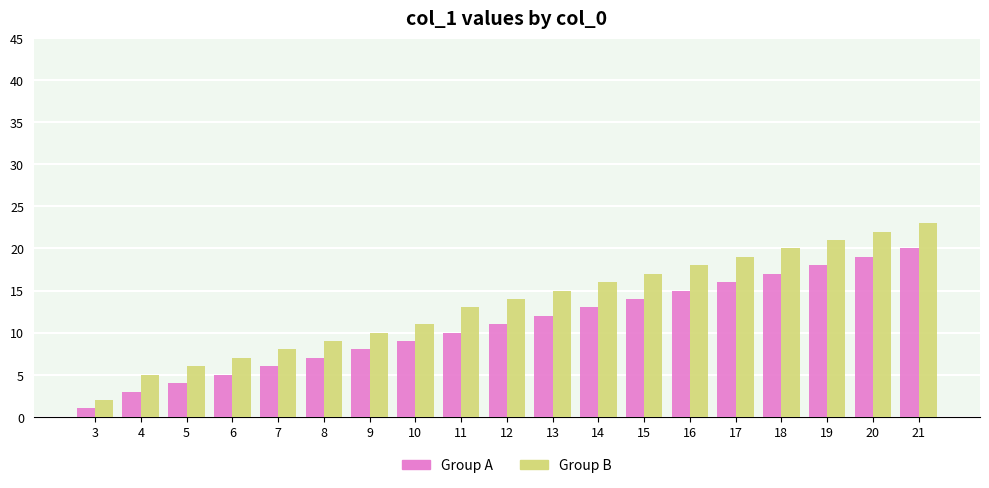

Where is Group A nearest to the value 10?

11